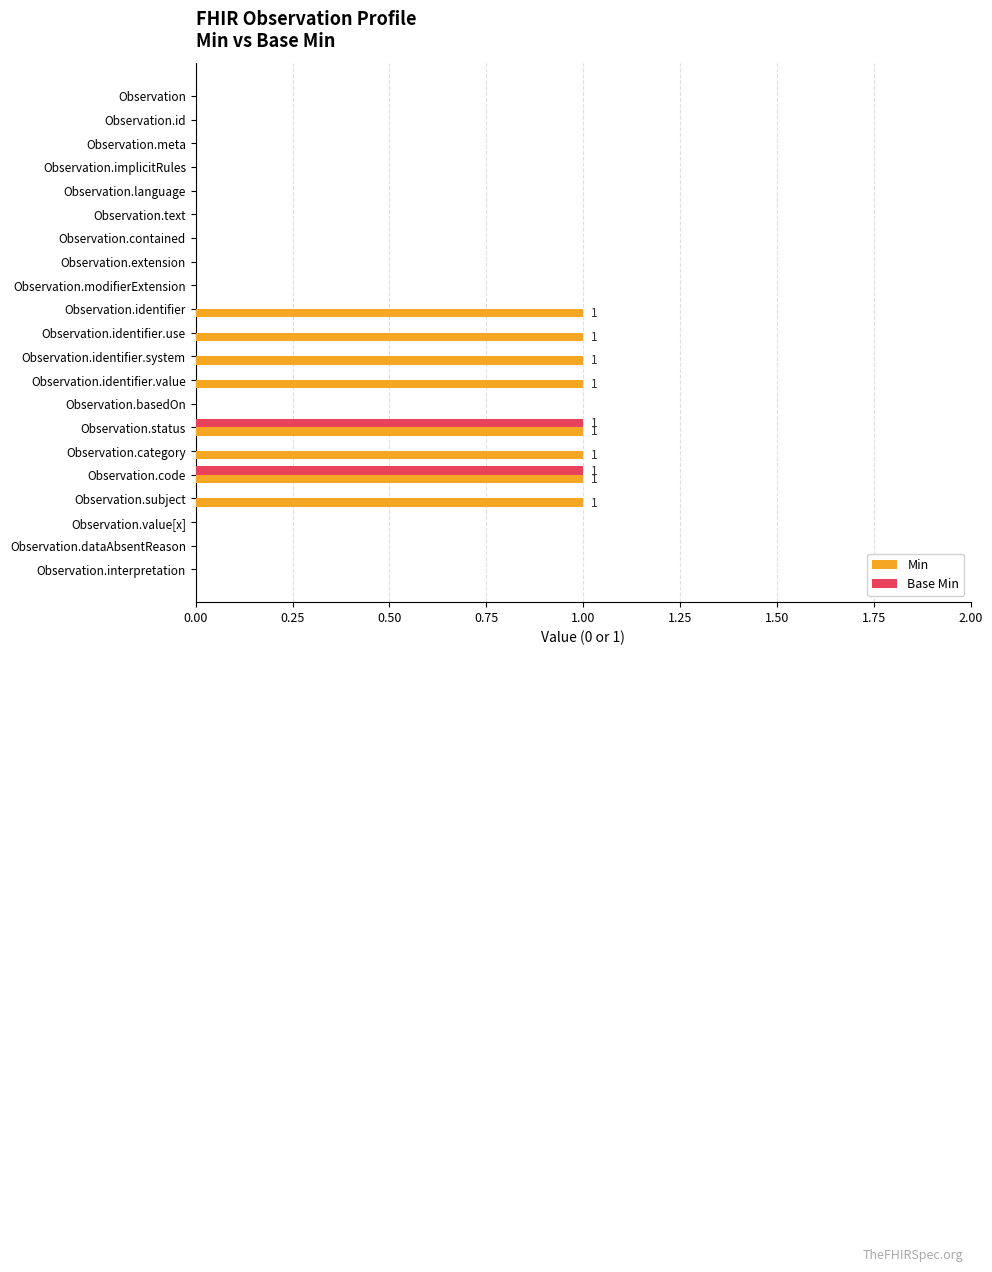

Which series has the largest total across all categories?

Min